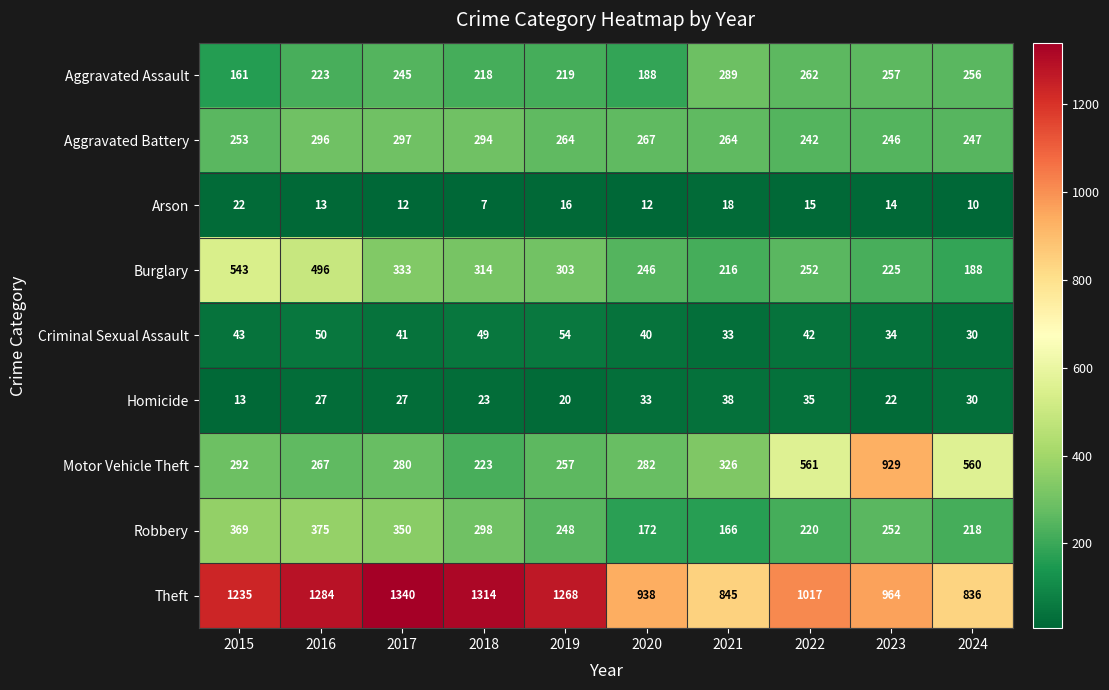

Rank the series by their maximum value, from lowest to highest.

Arson, Homicide, Criminal Sexual Assault, Aggravated Assault, Aggravated Battery, Robbery, Burglary, Motor Vehicle Theft, Theft